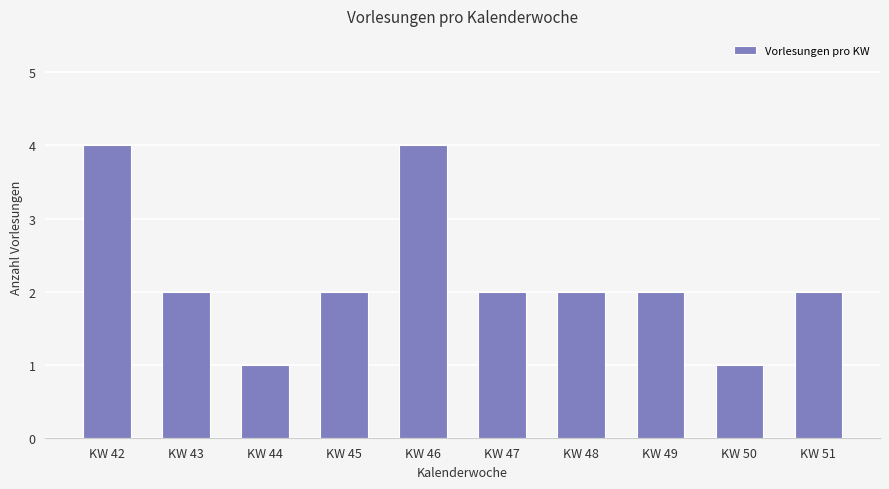

Count the values in the range 2 to 3.

6